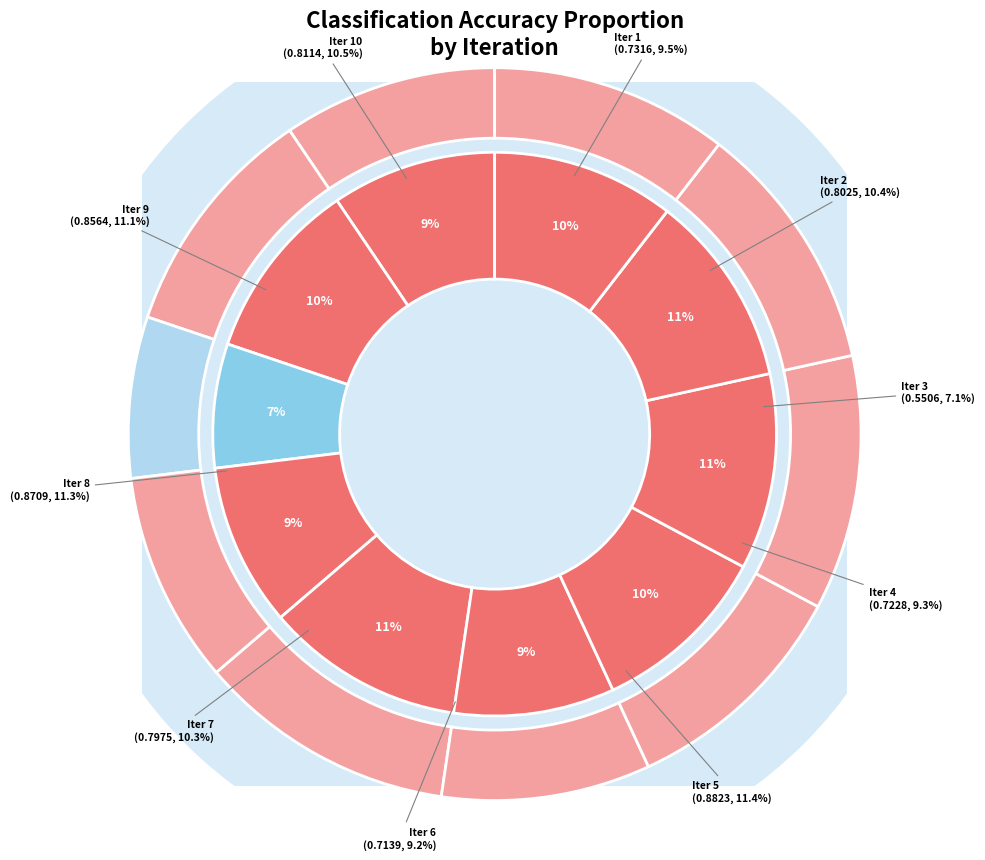

How many slices are in this pie chart?

10